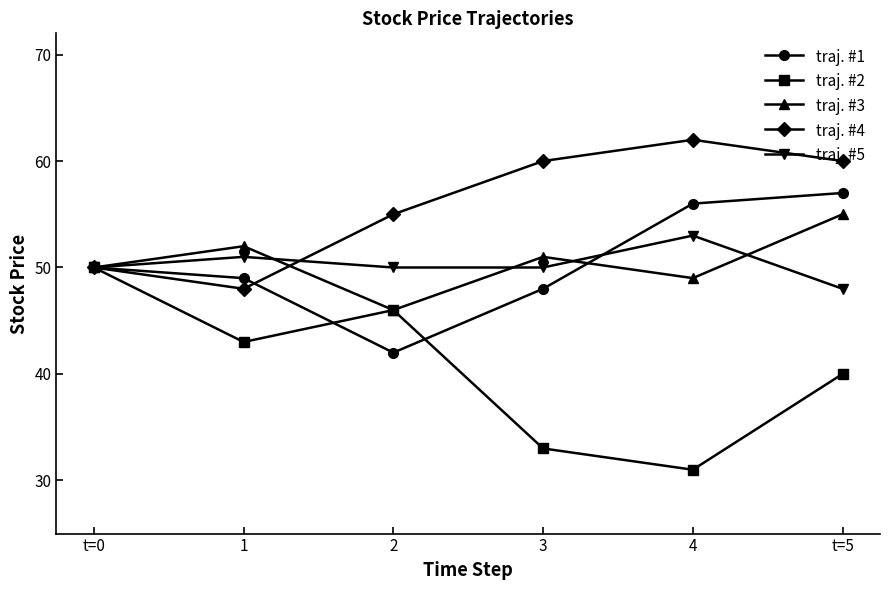

How many traj. #4 values are between 50 and 60?

4